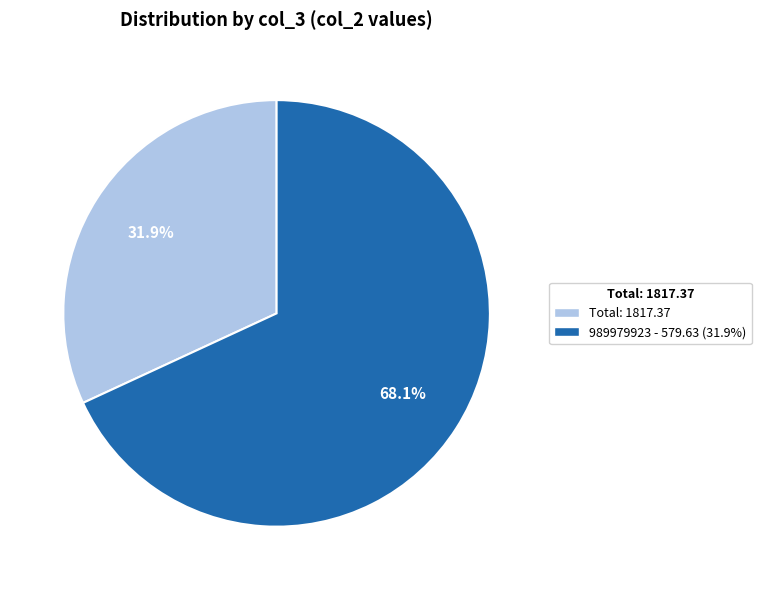

Is the sum of Total: 1817.37 and 989979923 - 579.63 (31.9%) greater than half?

Yes